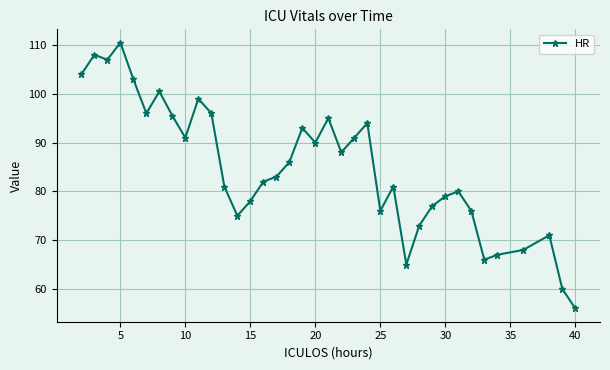

True or false: there are more than 0 points higher than both neighbors.

True